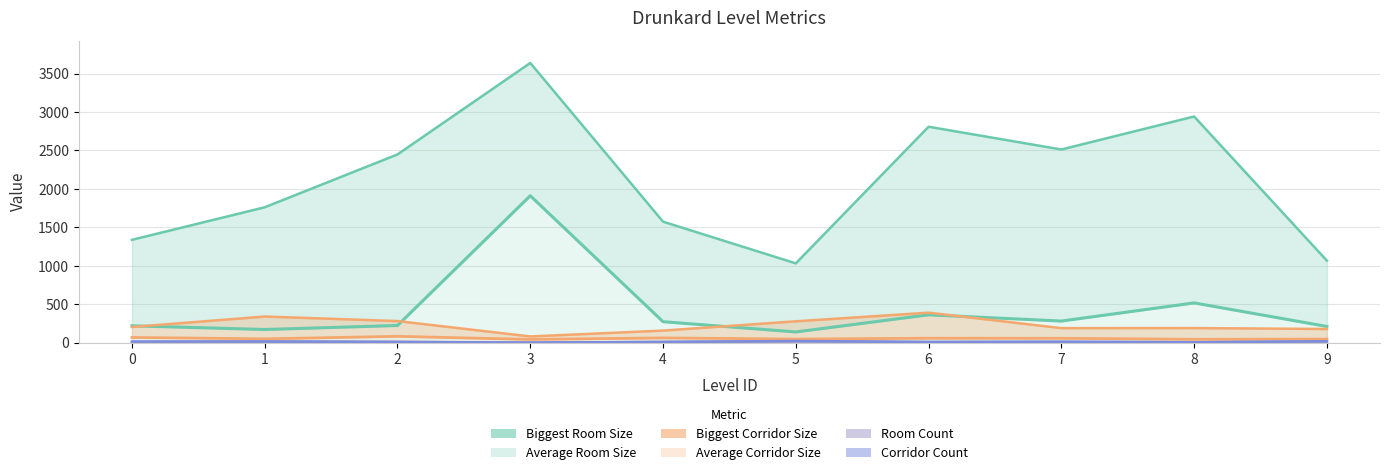

True or false: Average Room Size has a value of 98.2 at 0.

False